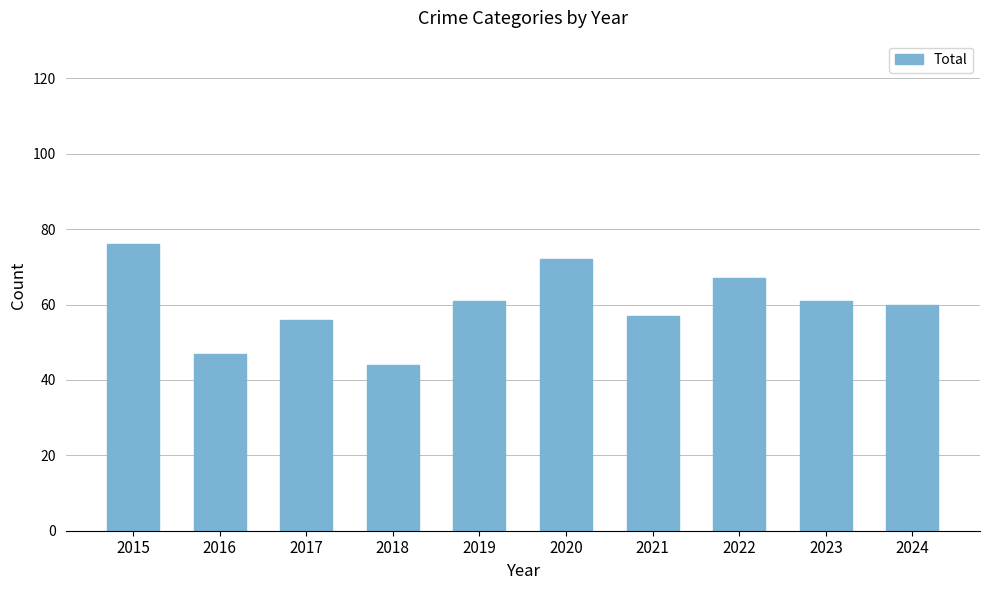

What is the sum of the values at 2019 and 2018?

105